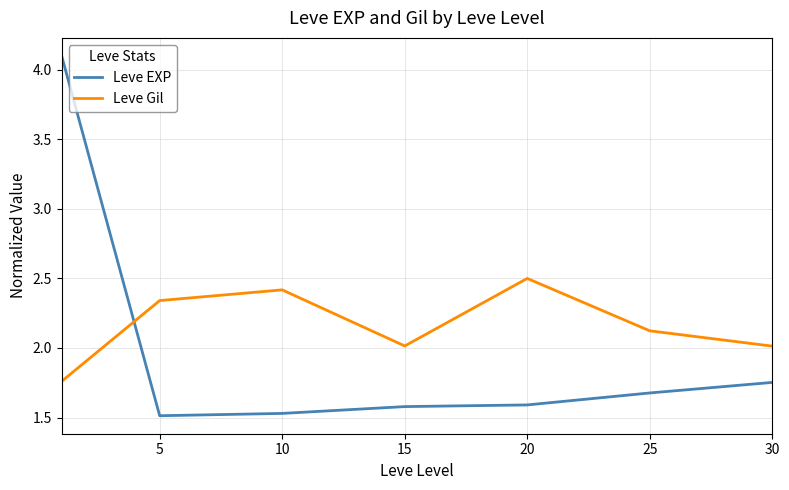

How many lines are shown in the chart?

2